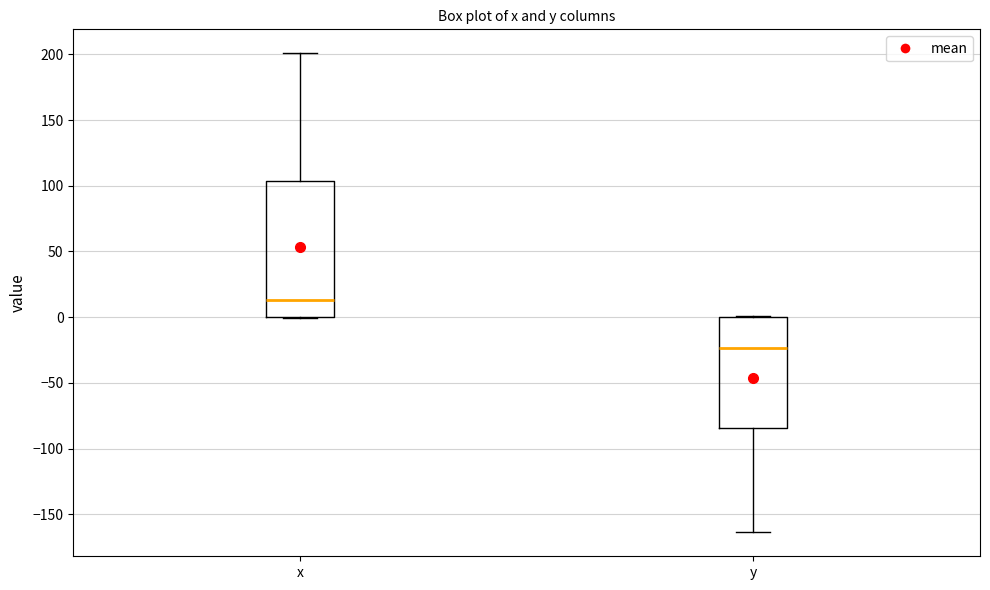

Which box's median line is the lowest?

y